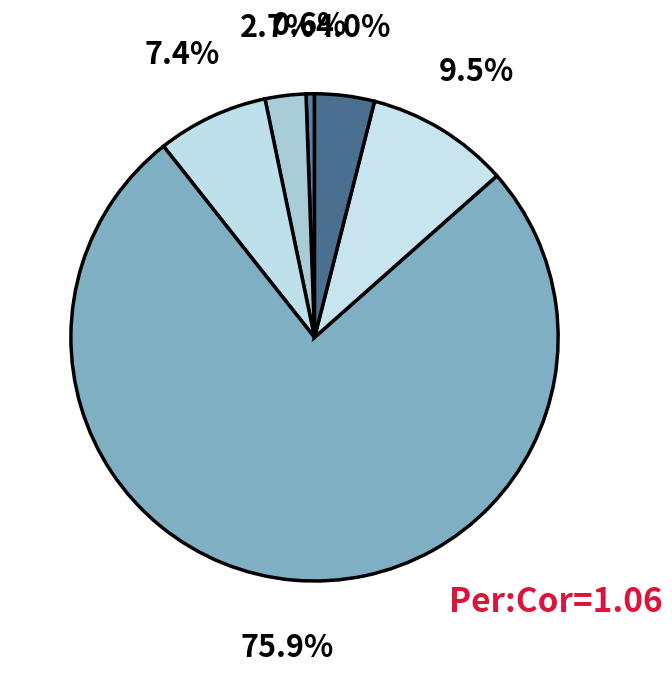

How many segments does this pie chart have?

6